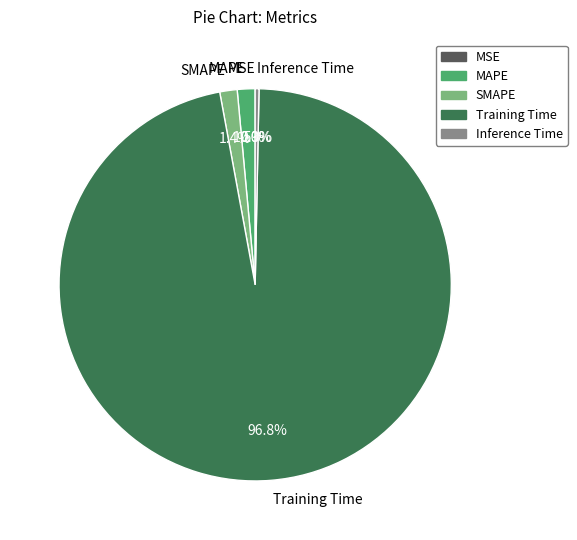

Does Training Time account for over 50% of the chart?

Yes